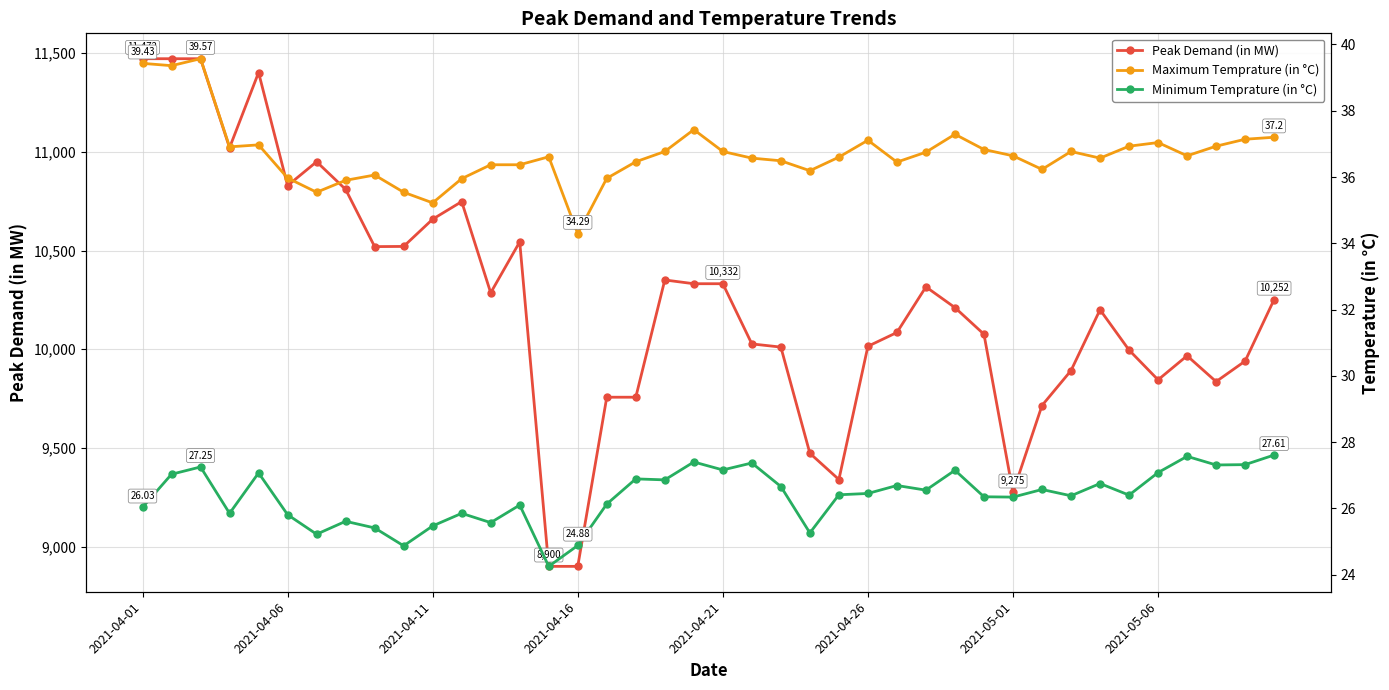

What is the value of the Maximum Temprature (in °C) point at the 4th from the left?

36.9